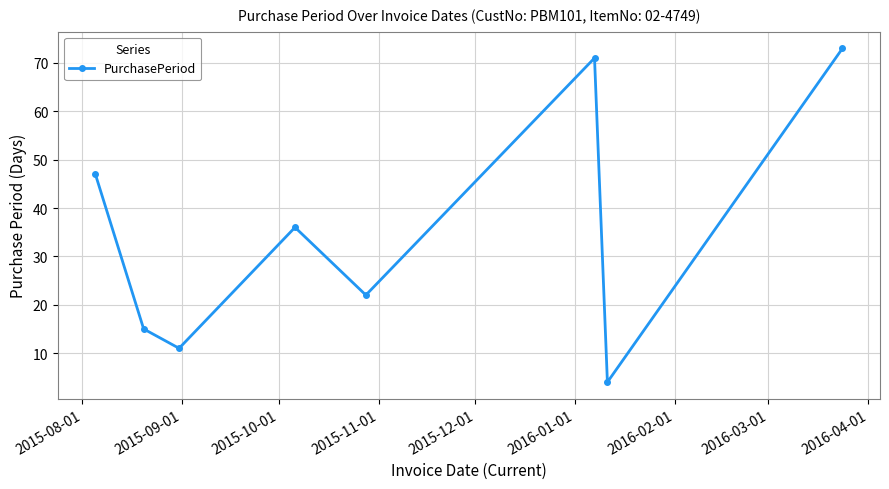

How many lines are shown in the chart?

1